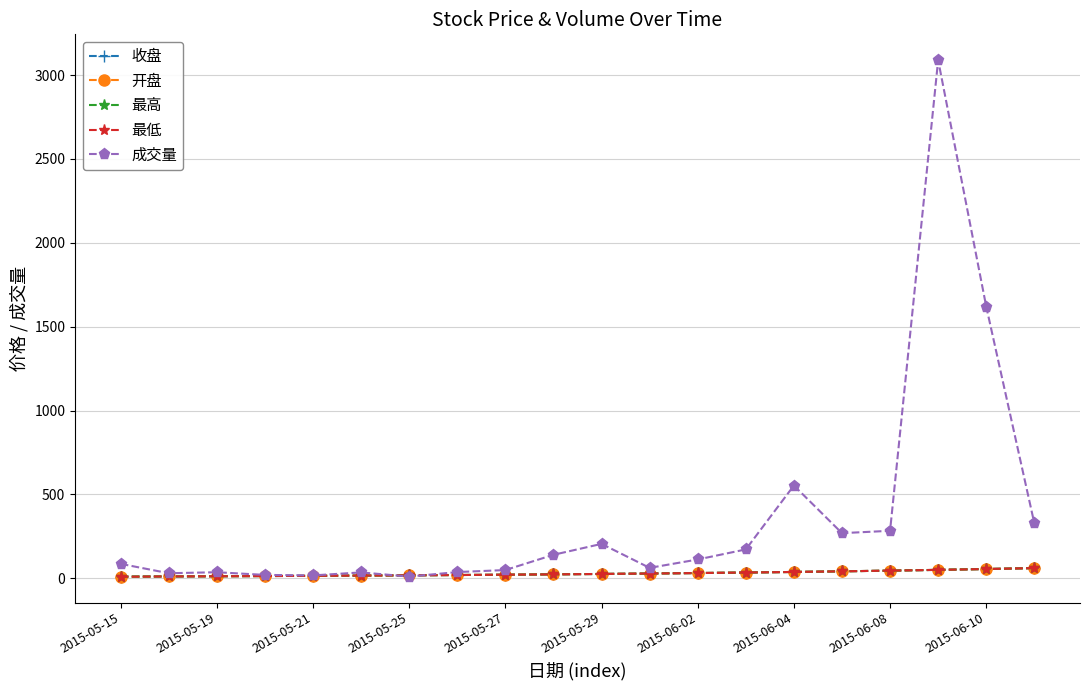

Does the chart have visible grid lines?

Yes